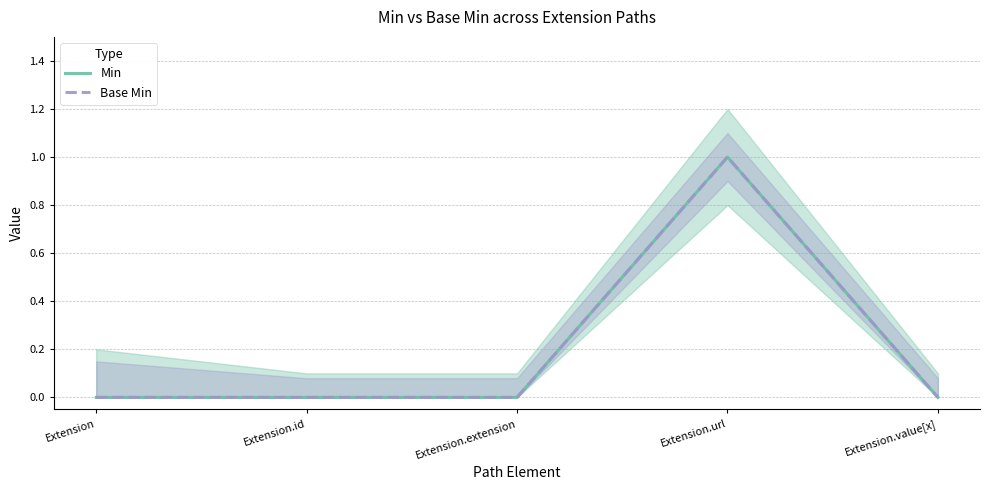

What is the maximum value shown in the chart?

1